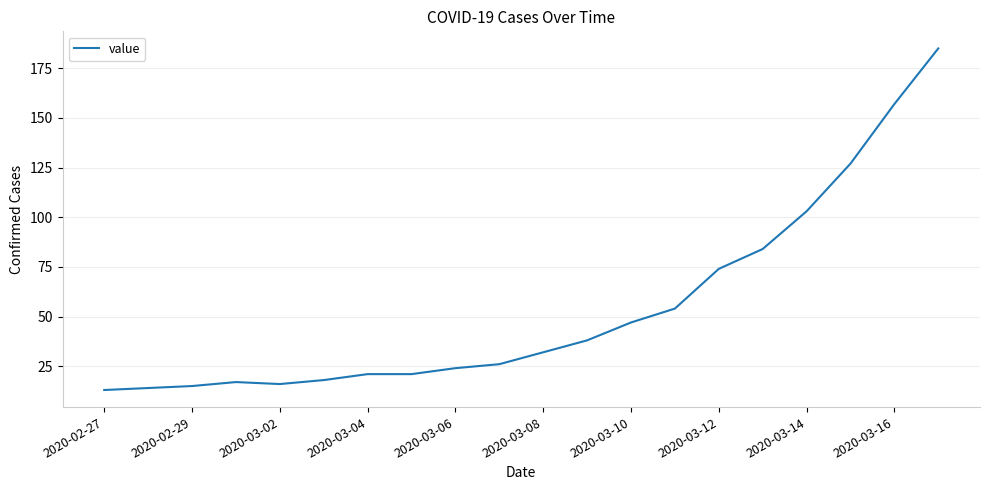

What is the difference between the maximum and minimum values?

172